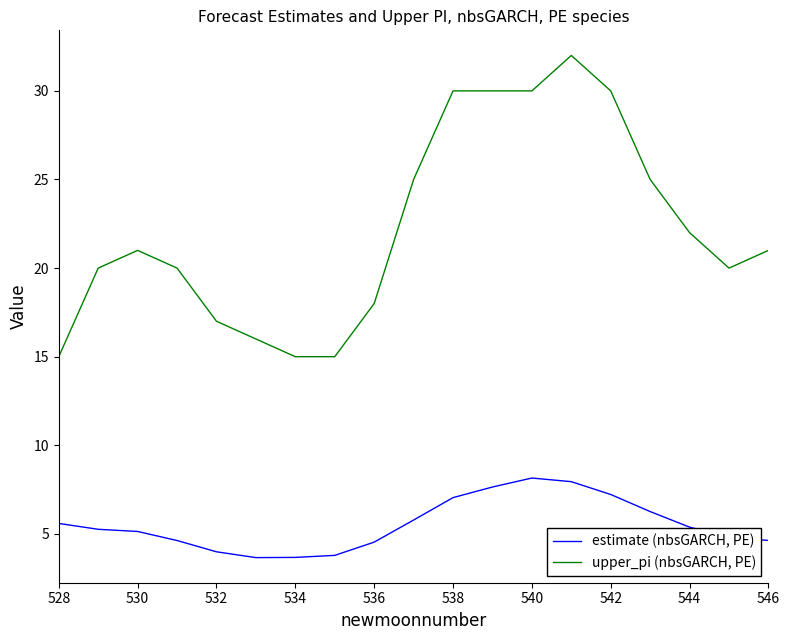

Rank the series by their maximum value, from lowest to highest.

estimate (nbsGARCH, PE), upper_pi (nbsGARCH, PE)